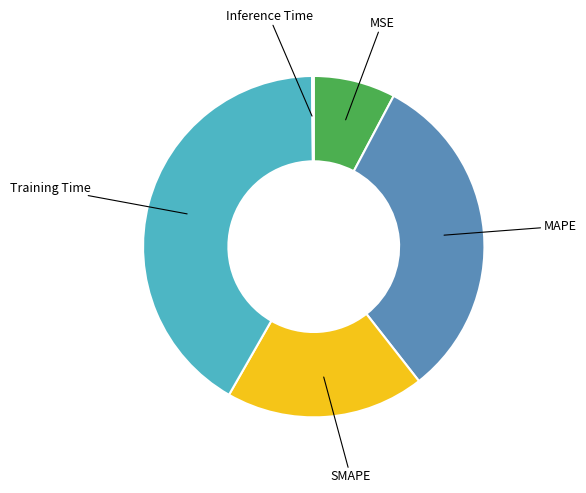

Between Training Time and SMAPE, which is larger?

Training Time